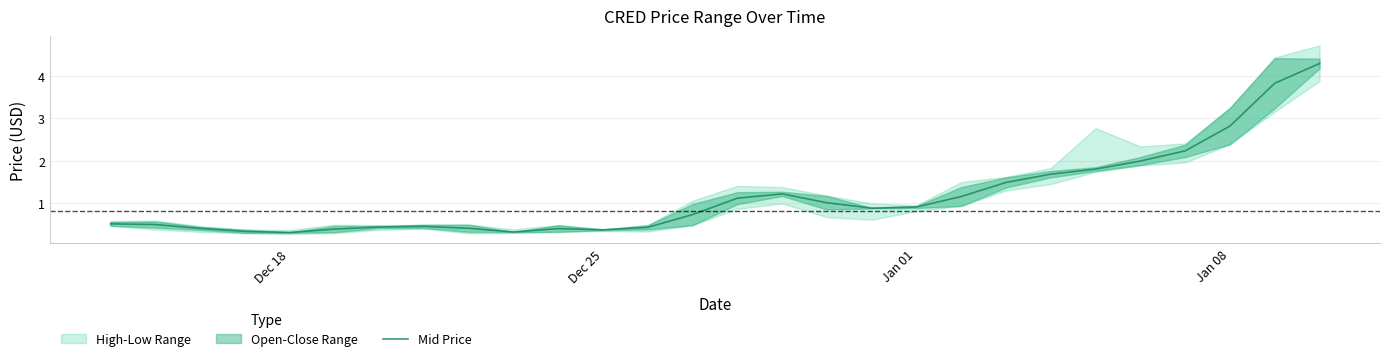

The value at Dec 25 is 0.8. True or false?

False